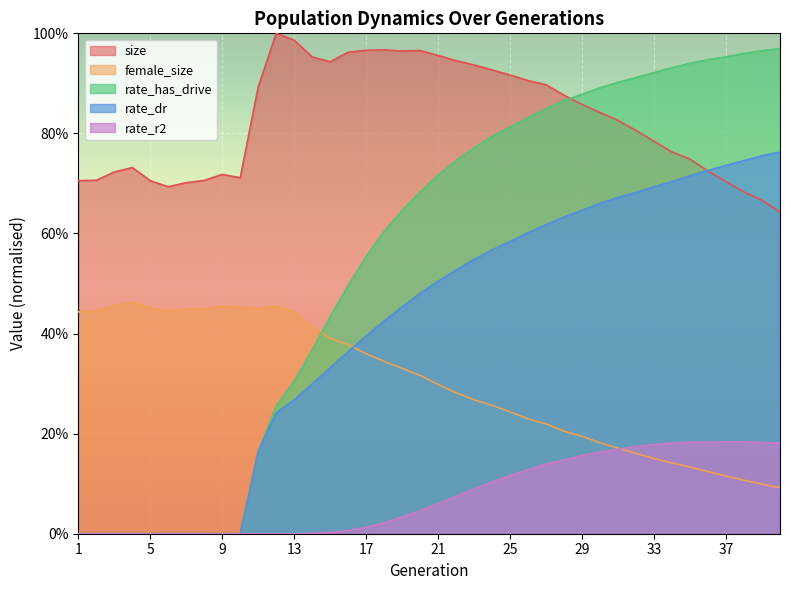

What is the highest value of the size series?

1.0